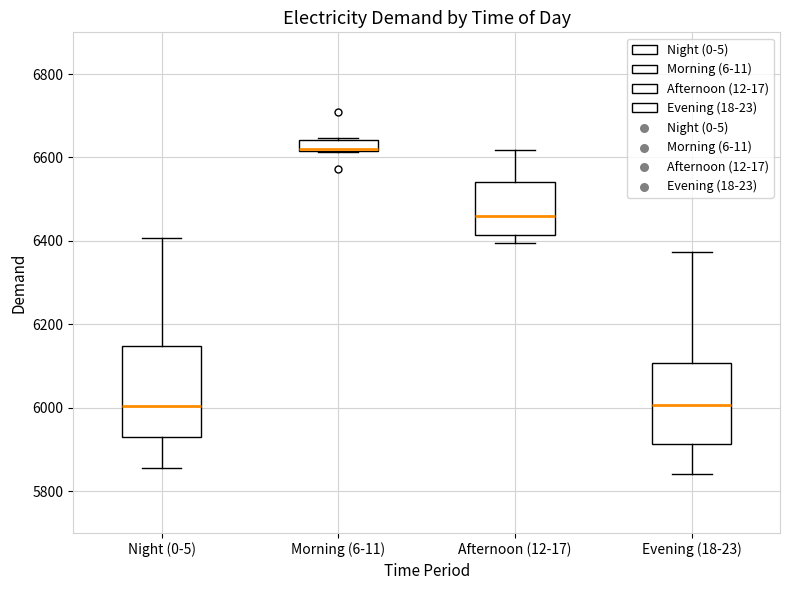

Where does the lower whisker of the box for Evening (18-23) end on the y-axis? The values are not printed on the chart, so give them approximately, as read against the axis.

5840